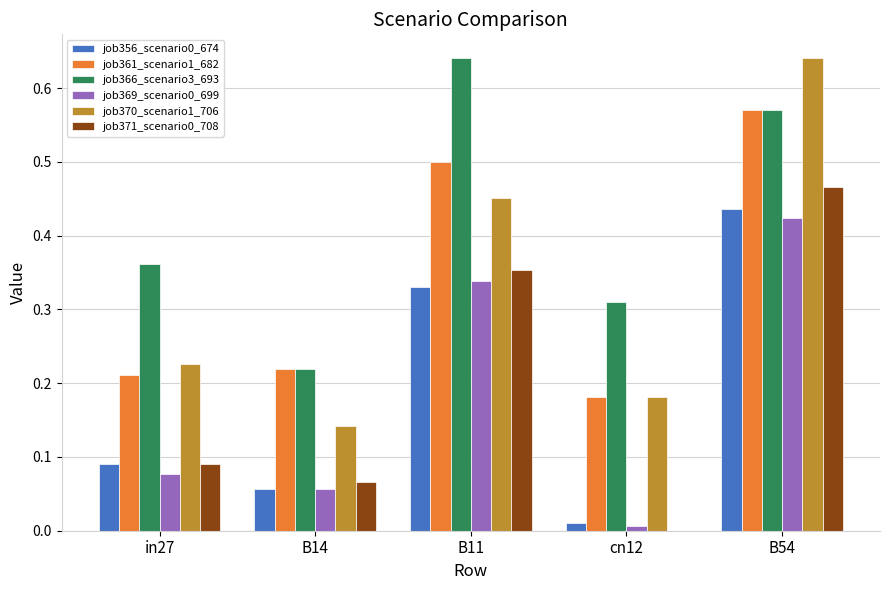

Which category has the highest value in the job370_scenario1_706 series?

B54